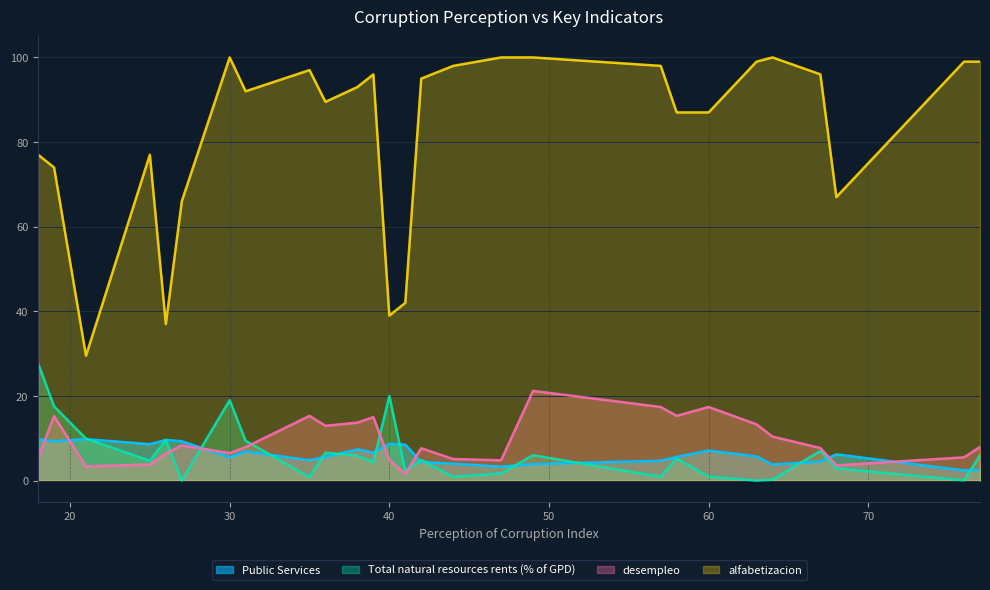

What is the difference between the highest and lowest values at 64?

99.8